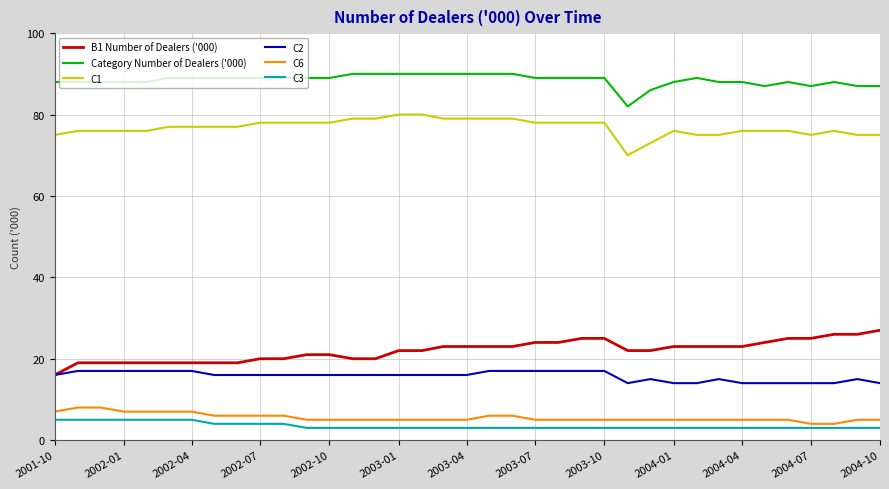

True or false: B1 Number of Dealers ('000) and C1 cross at least once.

False